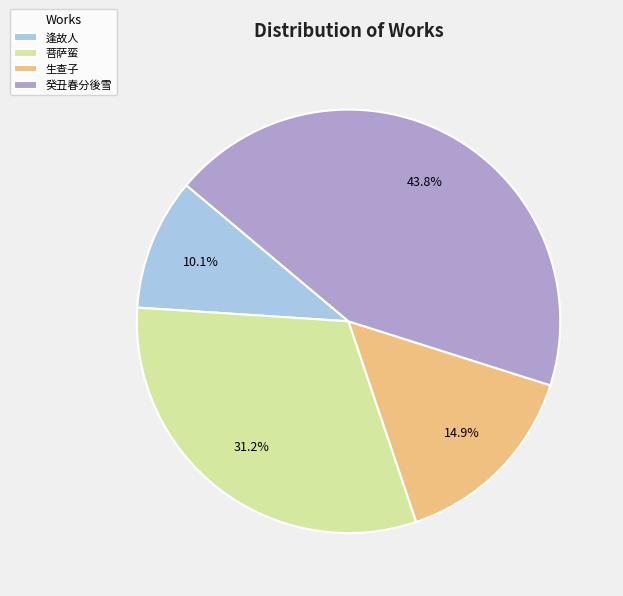

What is the ratio of the value at 菩萨蛮 to the value at 生查子?

2.1